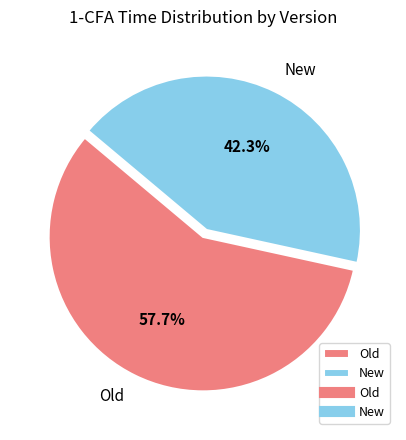

Is it true that New is 51% of the pie?

False